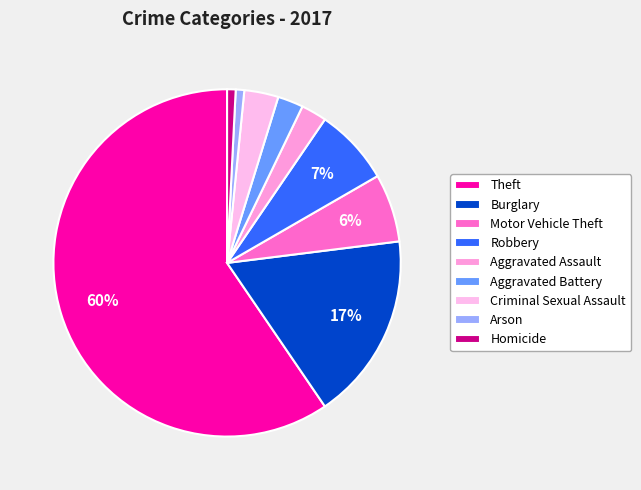

What percentage is the Aggravated Assault slice, to the nearest percent?

2%